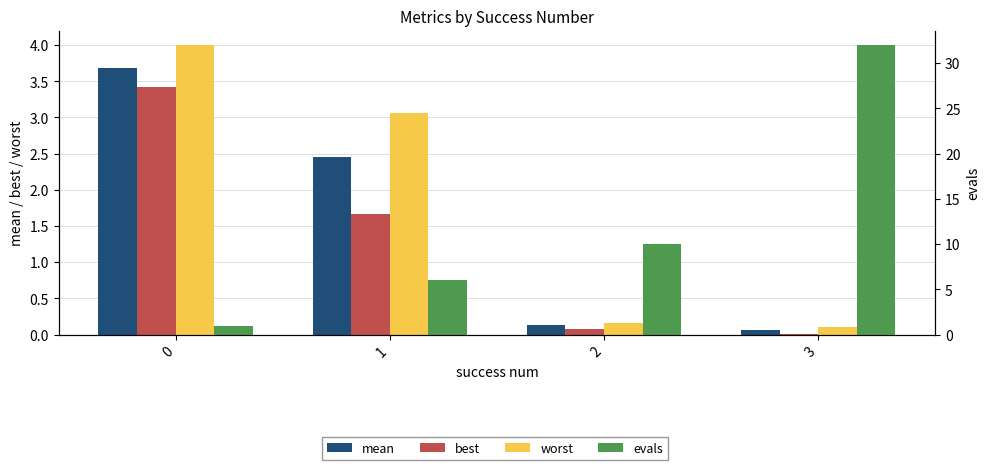

What is the value of the worst bar at the 1st from the left?

4.0